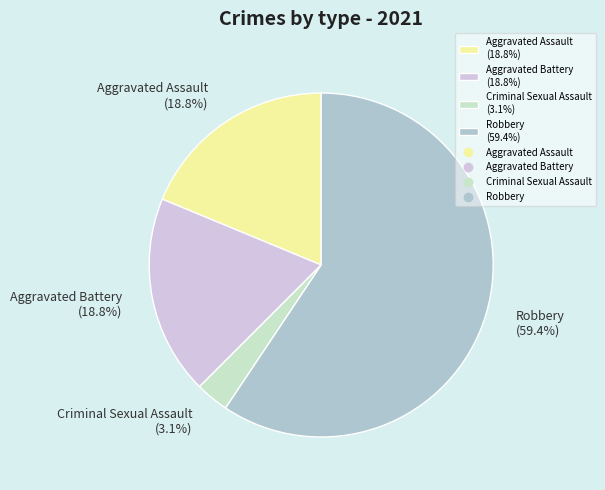

Between Aggravated Battery and Robbery, which is larger?

Robbery